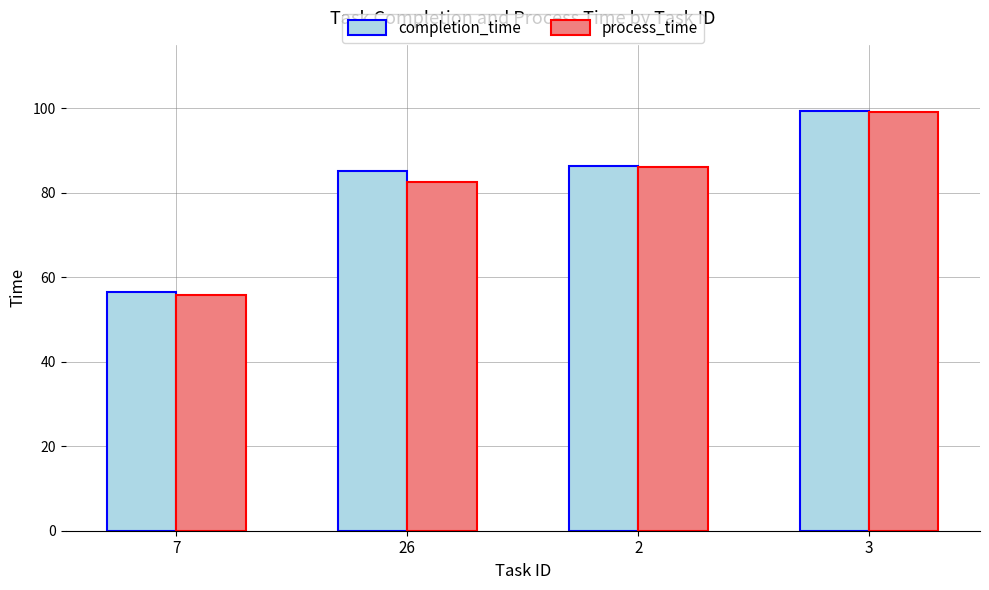

How many data points in completion_time are less than 86?

2